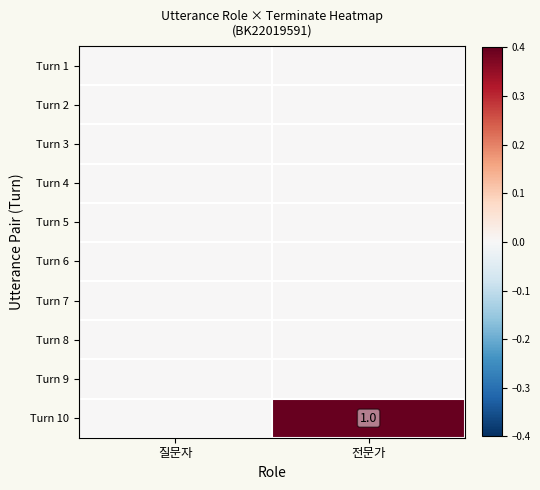

Is it true that Turn 10 equals 1 at 전문가?

True